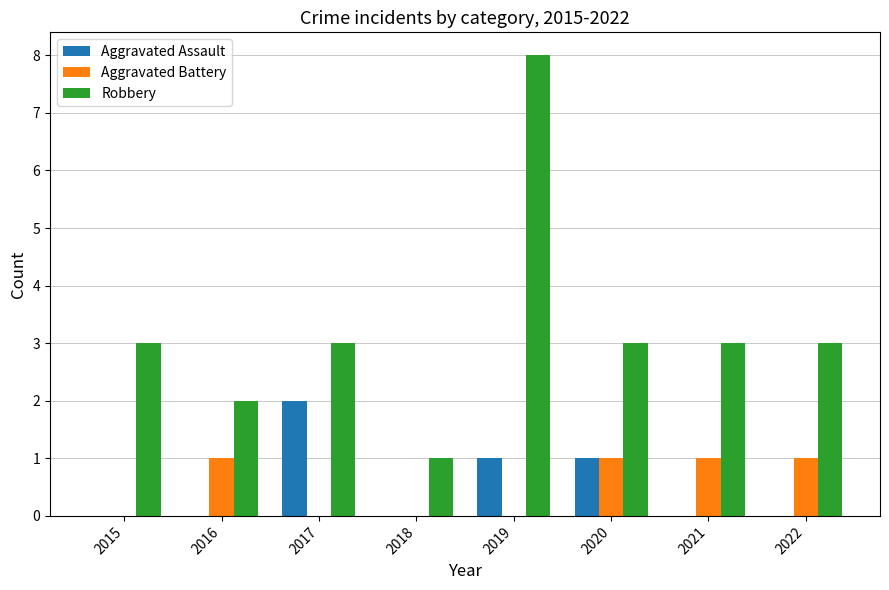

How many distinct data groups are displayed?

3